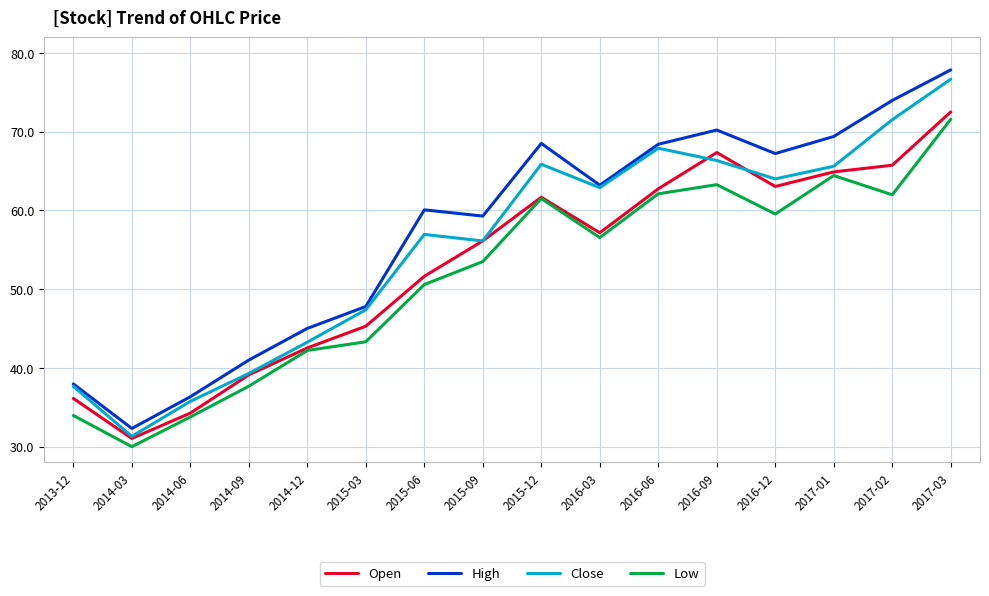

What is the sum of all Open values?

851.2